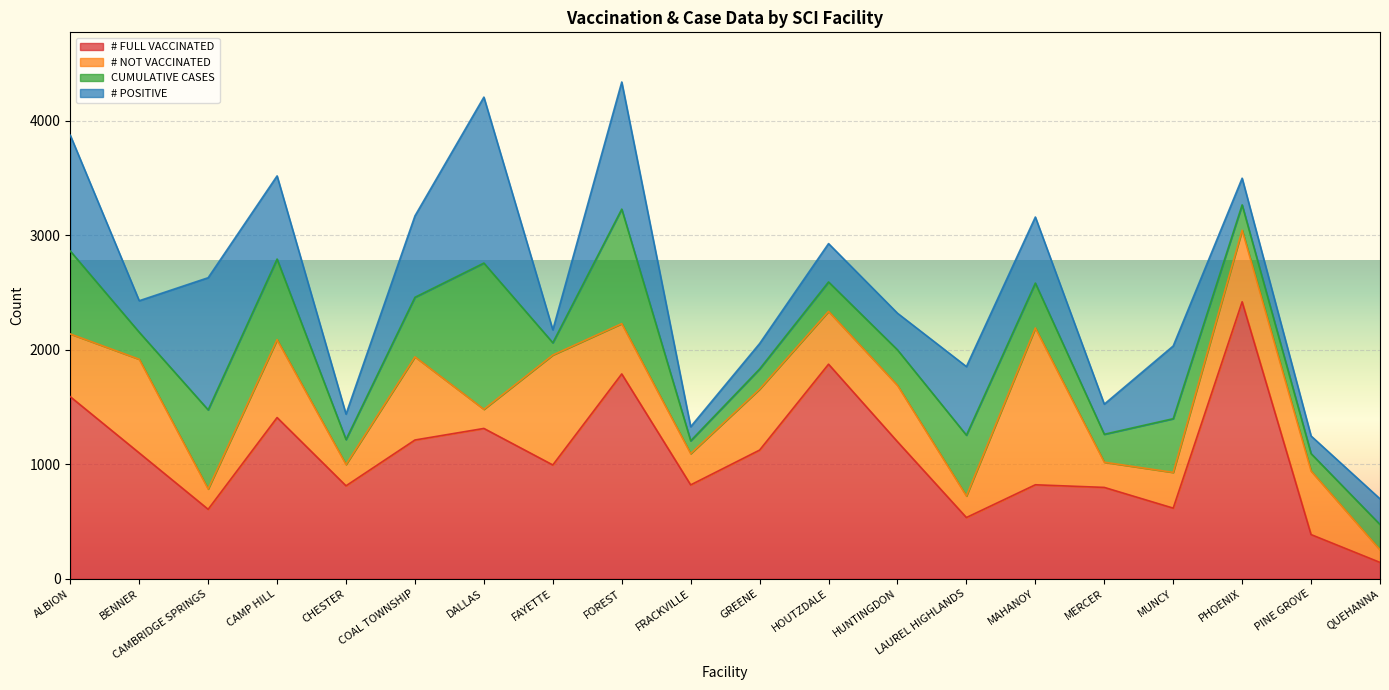

What is the difference between the # POSITIVE values at PHOENIX and BENNER?

42